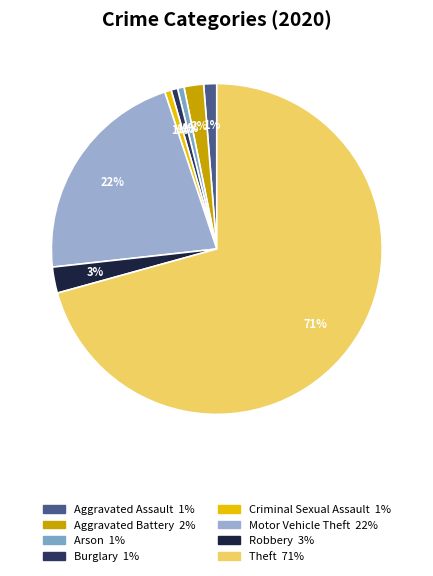

Which category has the smallest portion of the pie?

Arson